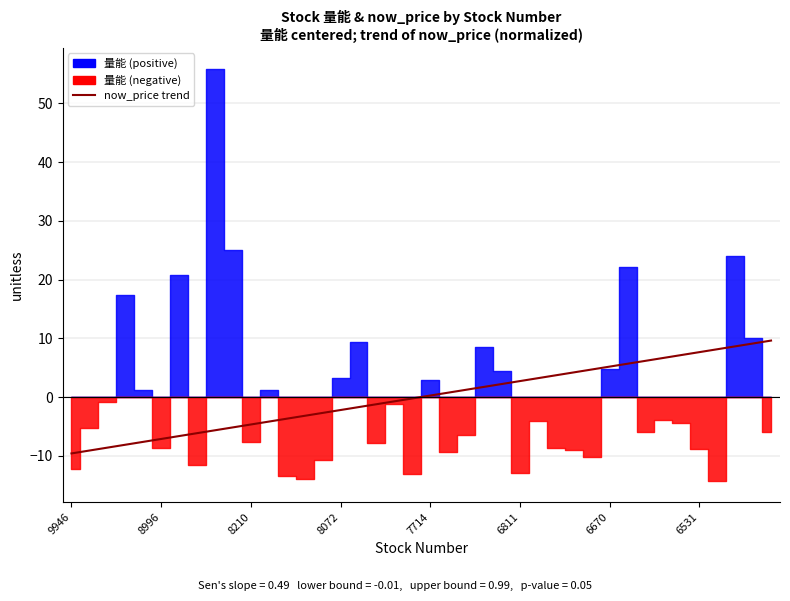

What is the difference between the maximum and minimum values?

19.2